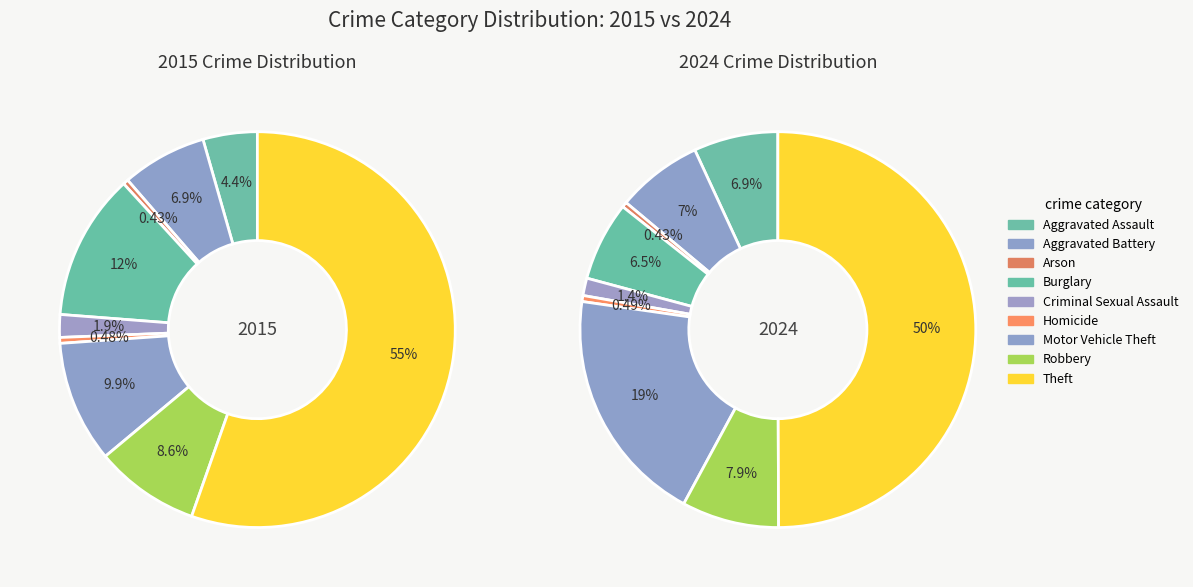

To the nearest percent, what is the difference between the Aggravated Battery and Robbery slice percentages?

2%